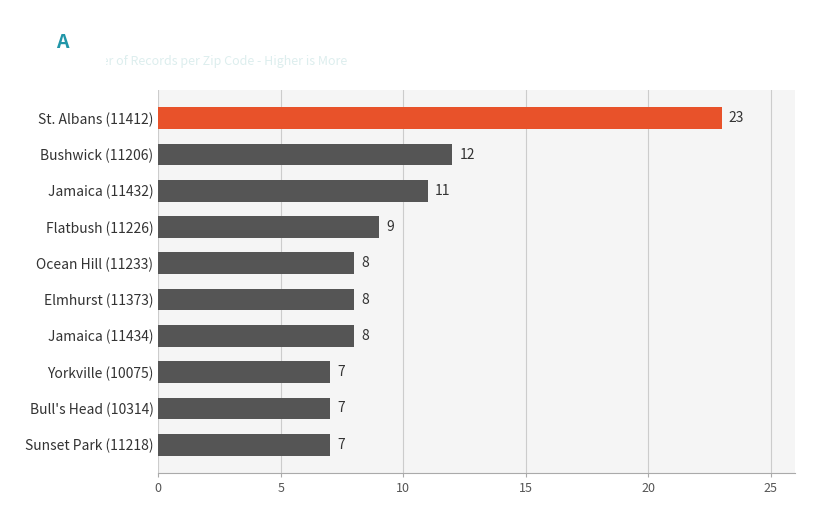

What is the change in value from Yorkville (10075) to Bushwick (11206)?

+5